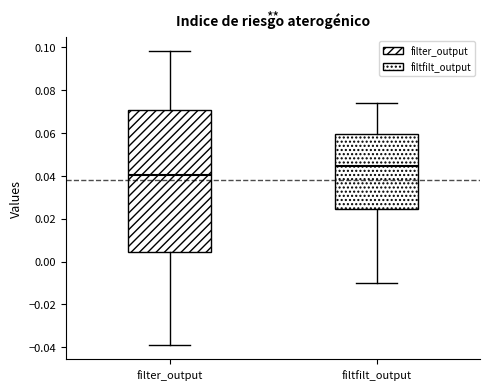

Where does the median line of the box for filtfilt_output sit on the y-axis? The values are not printed on the chart, so give them approximately, as read against the axis.

0.044